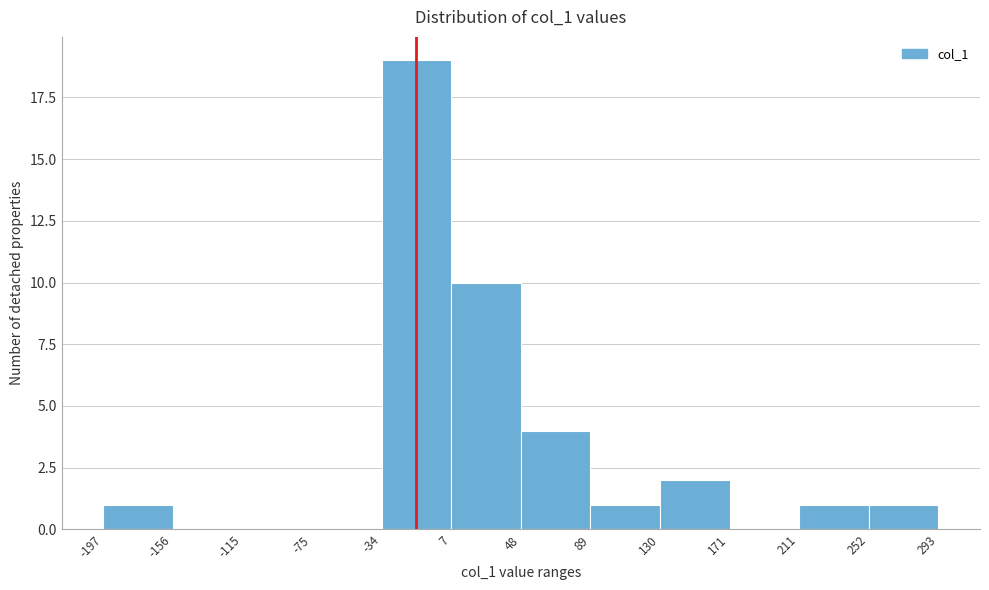

Reading left to right, list every bar in this chart as the range it spans on the x-axis followed by its height. The values are not printed on the chart, so give them approximately, as read against the axis.

-197 to -156: 1
-156 to -115: 0
-115 to -75: 0
-75 to -34: 0
-34 to 7: 19
7 to 48: 10
48 to 89: 4
89 to 130: 1
130 to 171: 2
171 to 211: 0
211 to 252: 1
252 to 293: 1